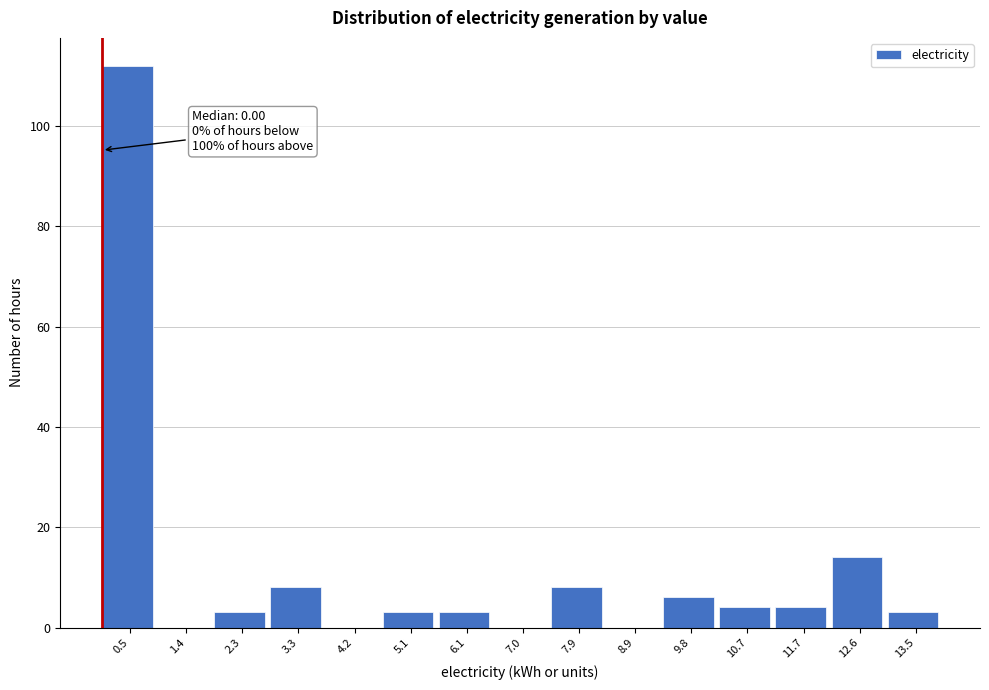

Which range on the x-axis has the tallest bar?

0.0 to 0.9